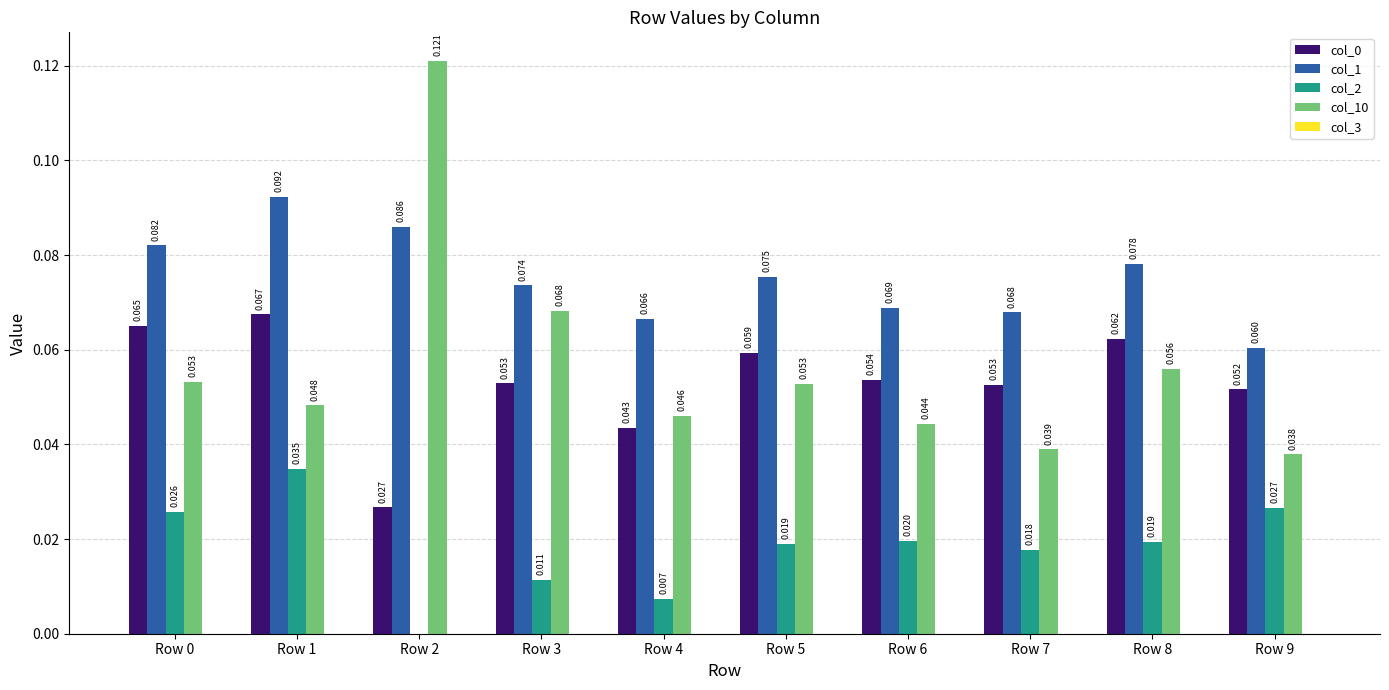

Is the value of col_10 at Row 9 greater than the value of col_0 at Row 4?

No